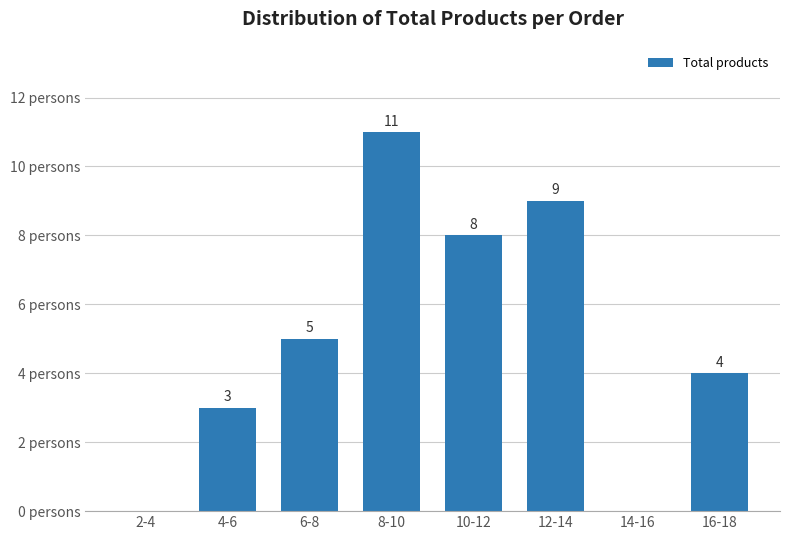

Which has a higher value, 6-8 or 4-6?

6-8